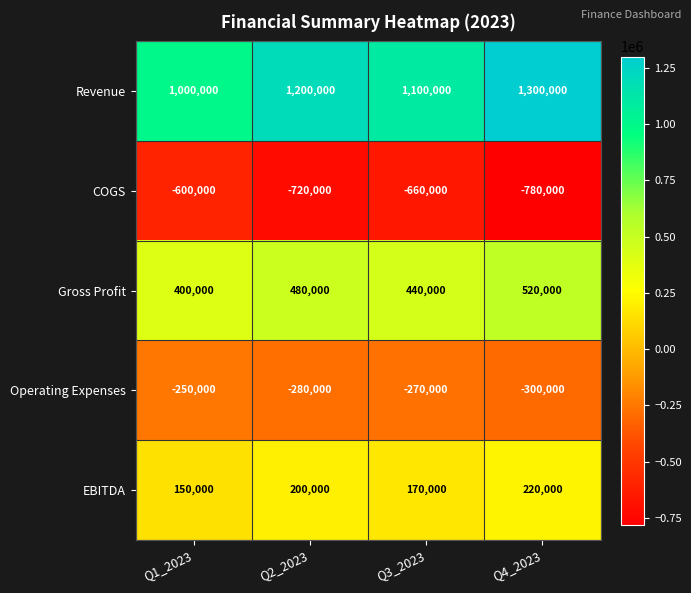

What is the difference between the maximum and minimum values in the EBITDA series?

70000